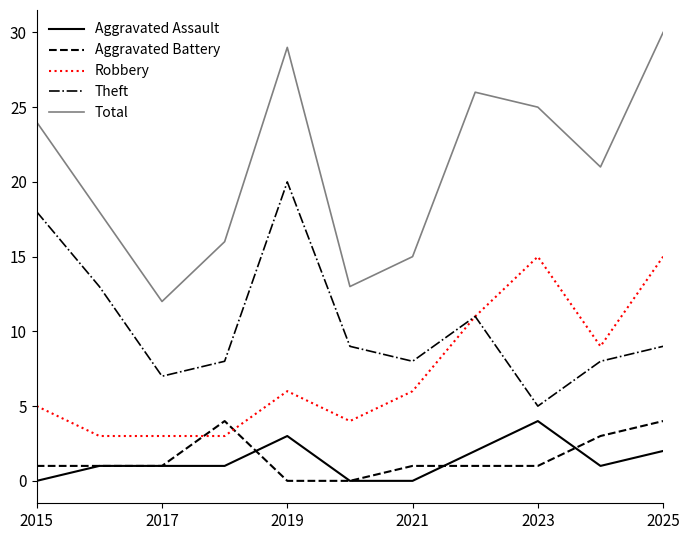

Which series has the widest spread of values?

Total